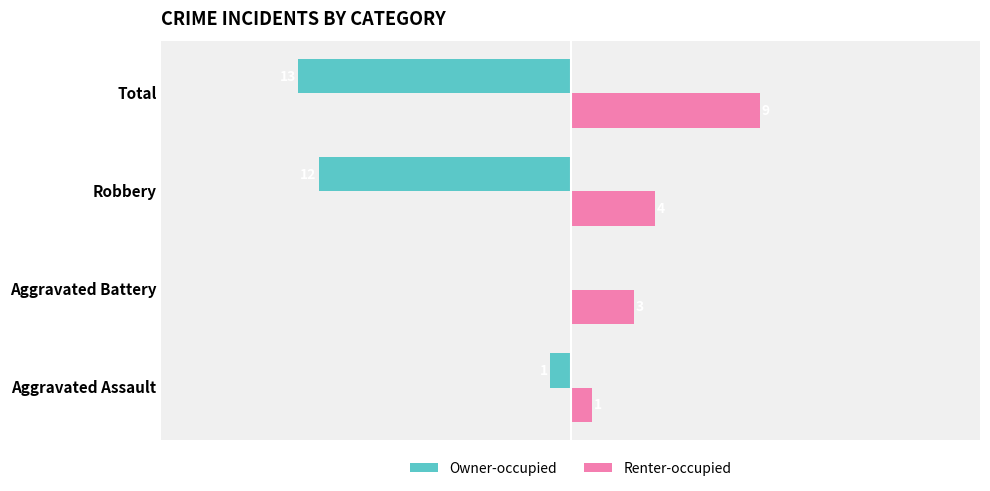

At which category is the sum across all series the highest?

Aggravated Battery